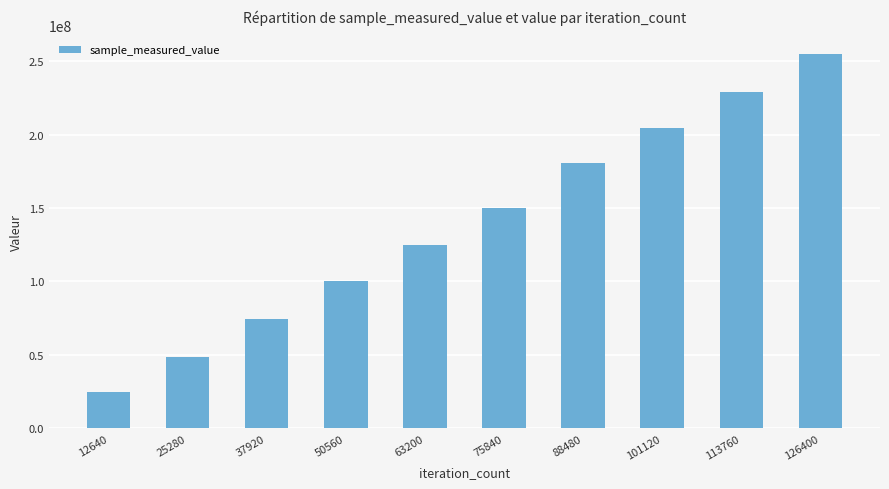

What is the average value?

139165531